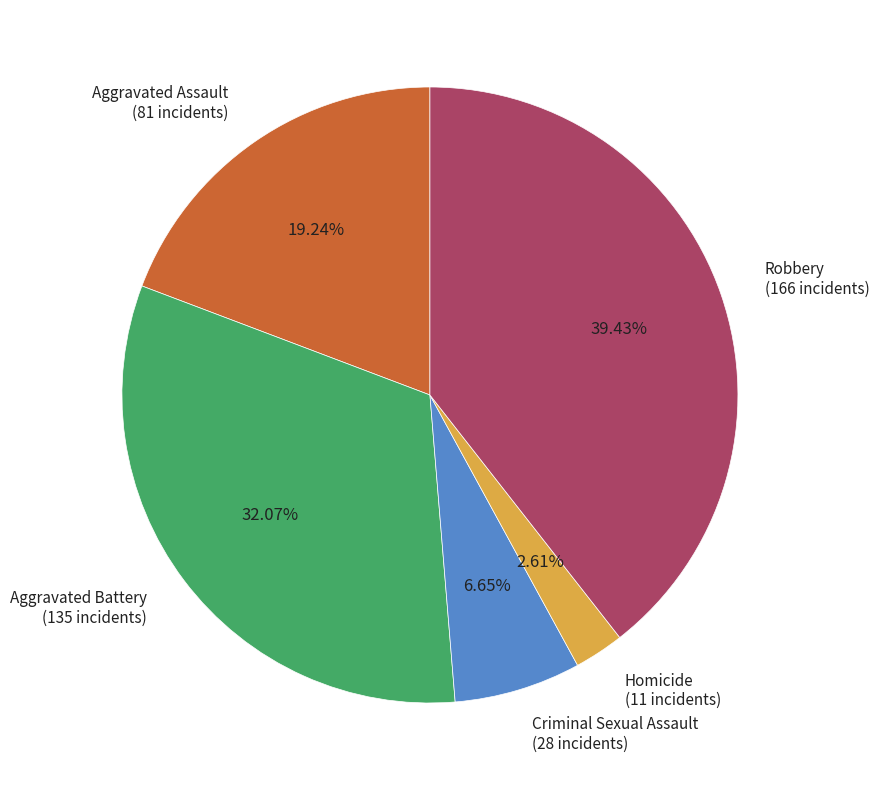

To the nearest percent, what percentage of the pie is Aggravated Assault?

19%